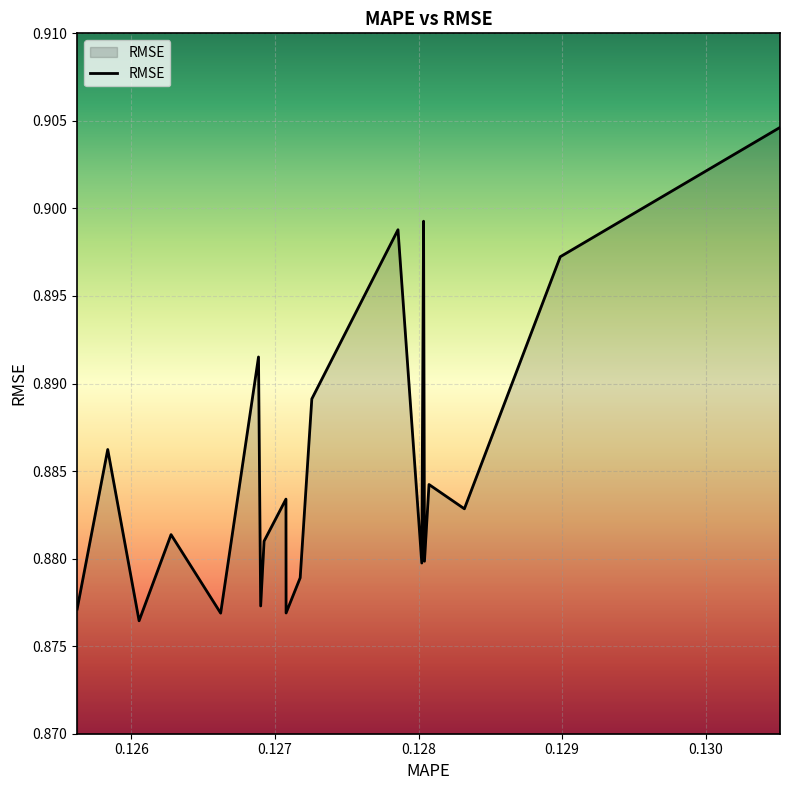

How many points are lower than both their immediate neighbors (excluding endpoints)?

7